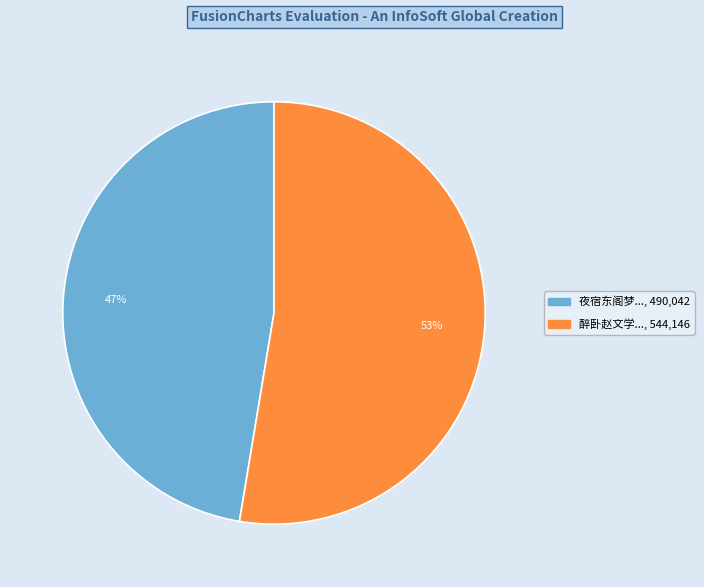

Does any single category account for the majority?

Yes